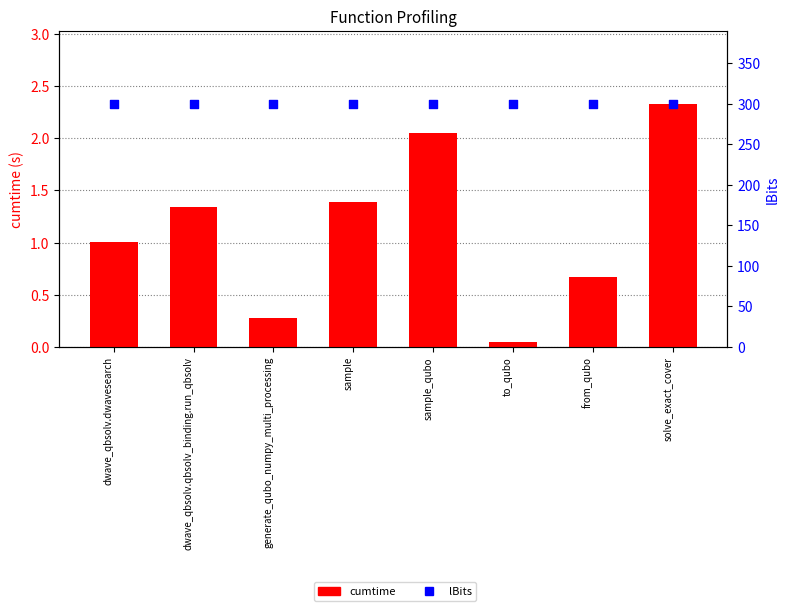

What is the total value across all series at dwave_qbsolv.dwavesearch?

301.0